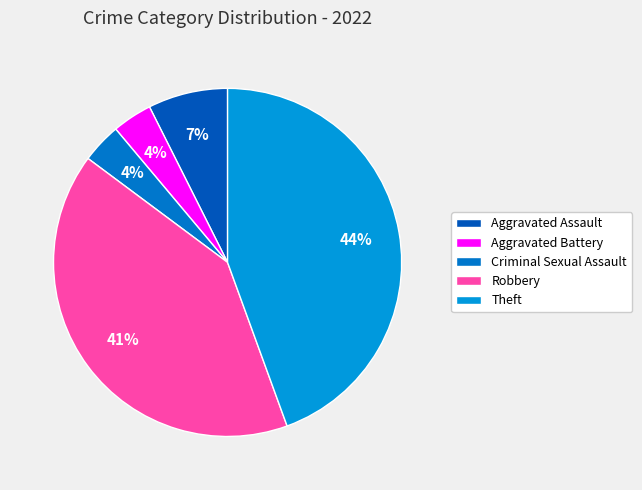

To the nearest percent, what portion does Theft represent?

44%